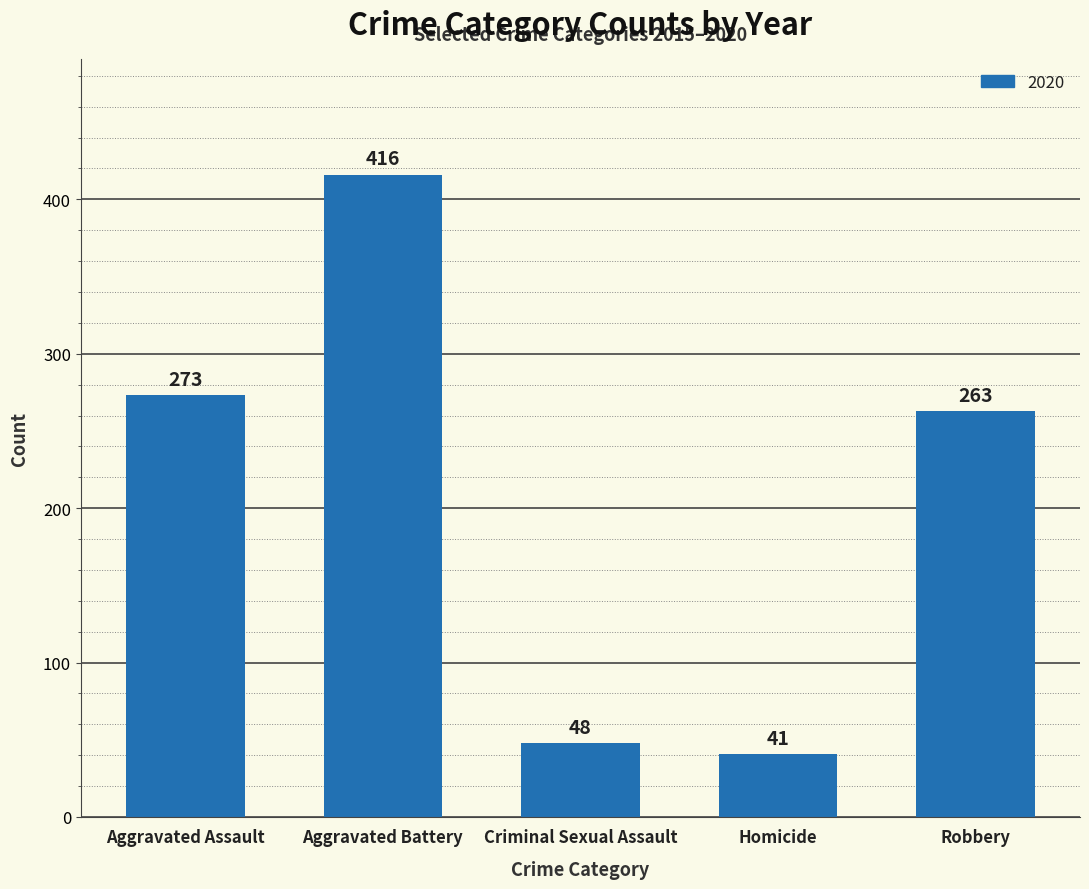

Between Criminal Sexual Assault and Robbery, which is larger?

Robbery